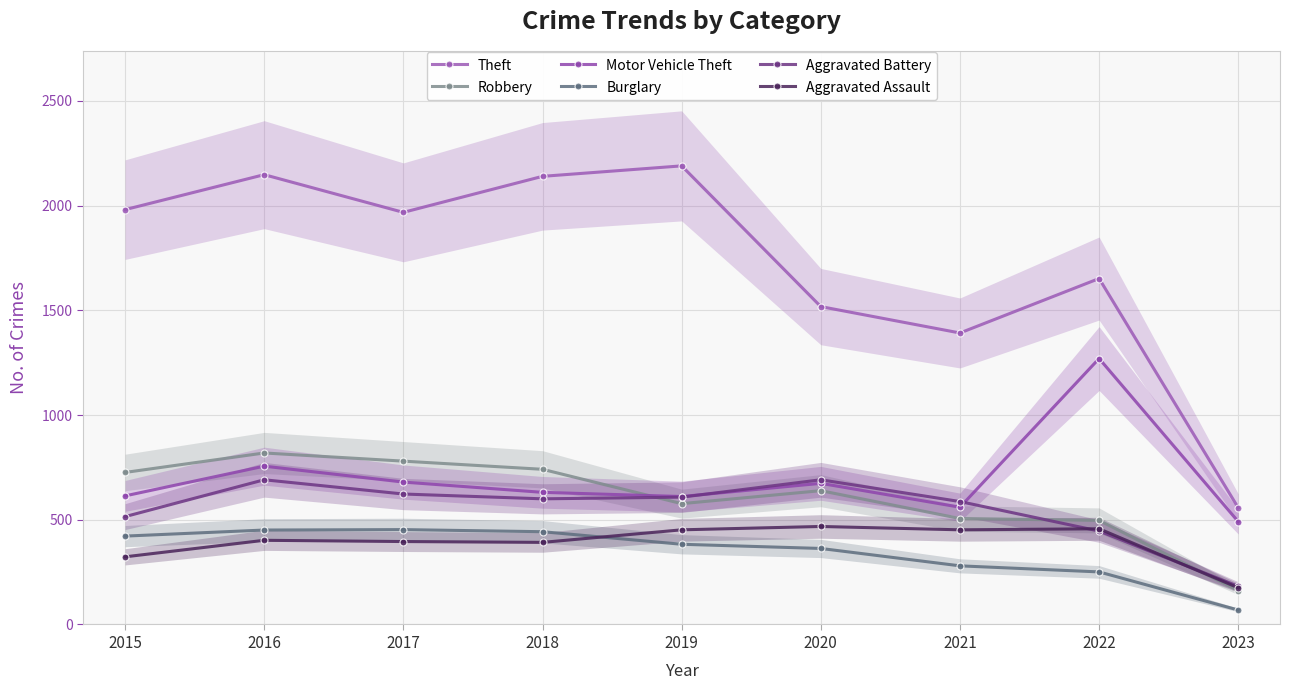

Is it true that Burglary equals 443 at 2018?

True